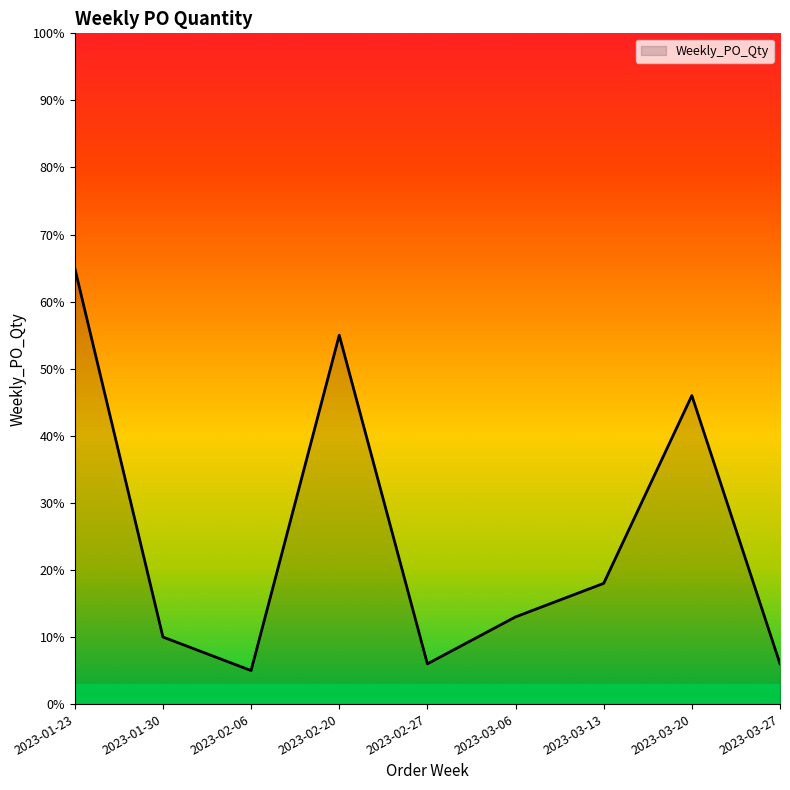

Which label corresponds to the largest value in the chart?

2023-01-23